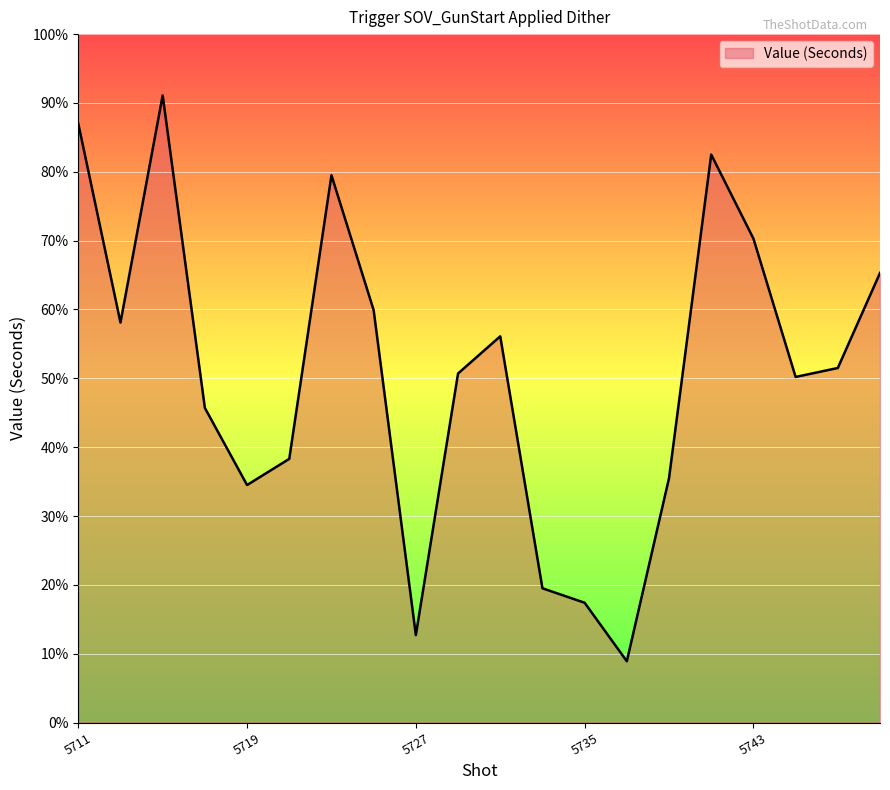

What is the difference between the maximum and minimum values?

0.8